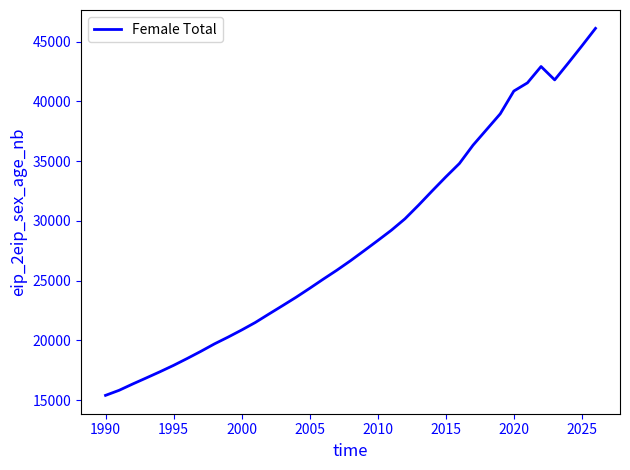

What is the average value?

28431.6